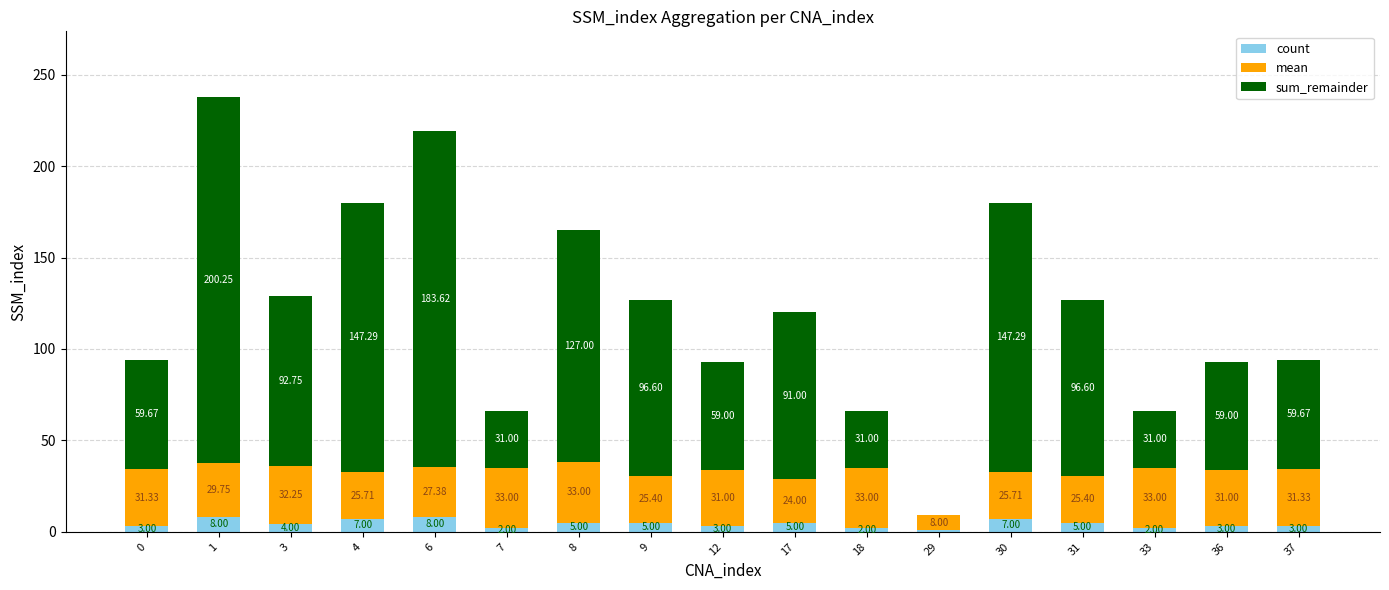

What is the total value across all series at 8?

165.0